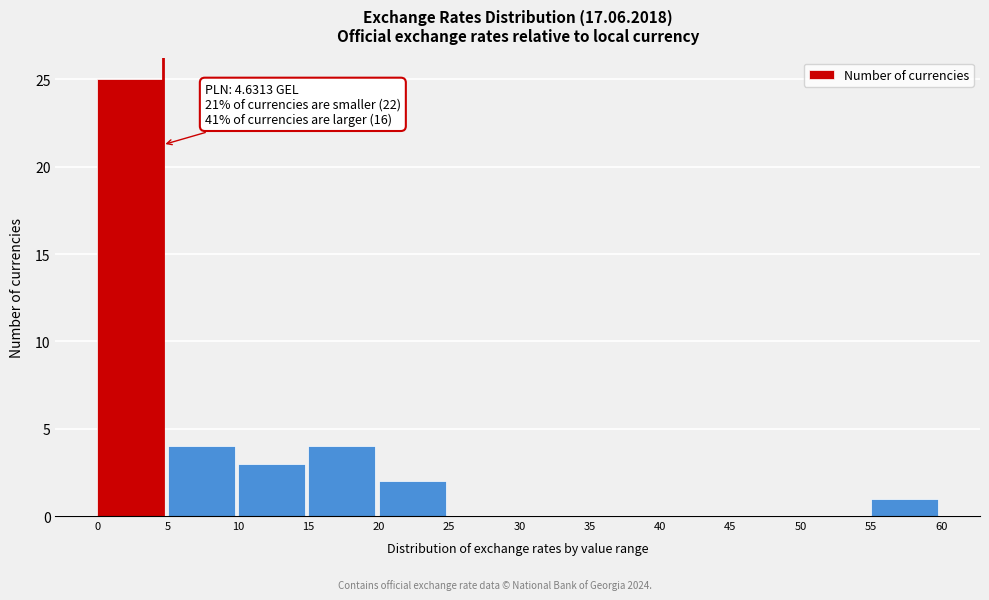

Over which range of the x-axis is the bar tallest?

0 to 5